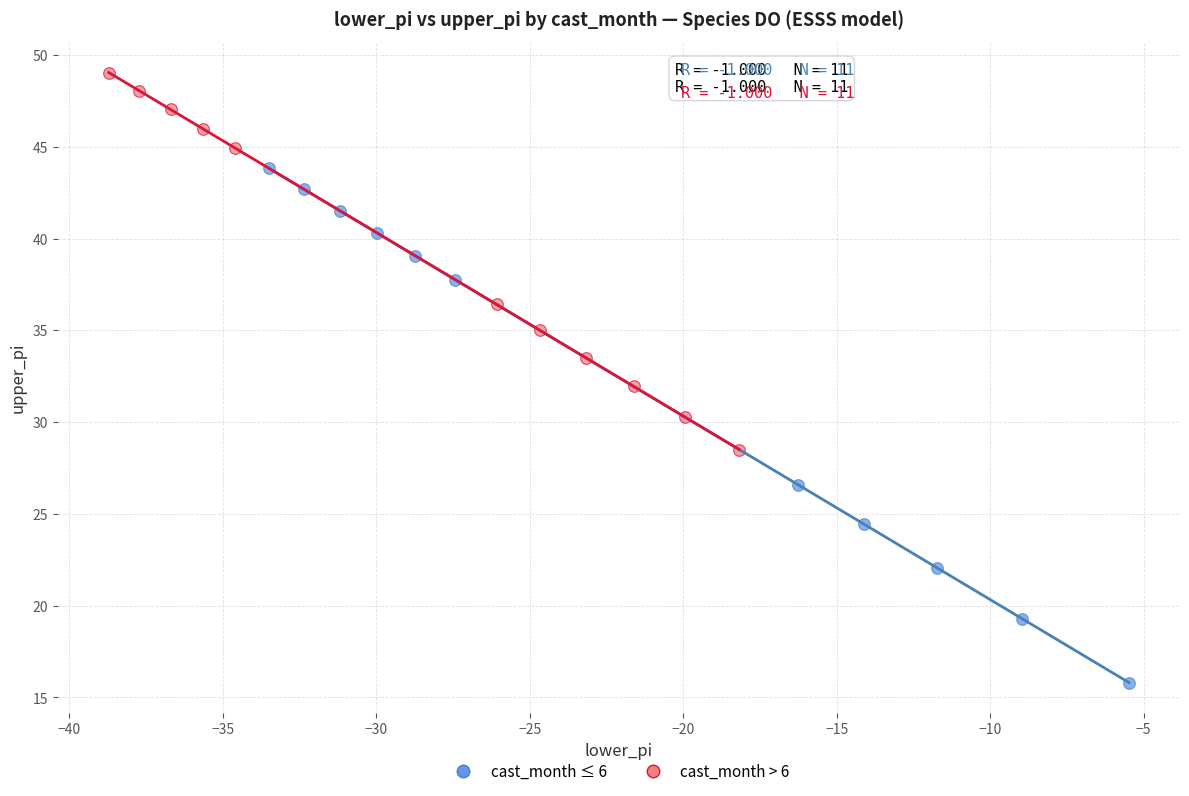

Which series has the widest spread of Y values?

cast_month ≤ 6